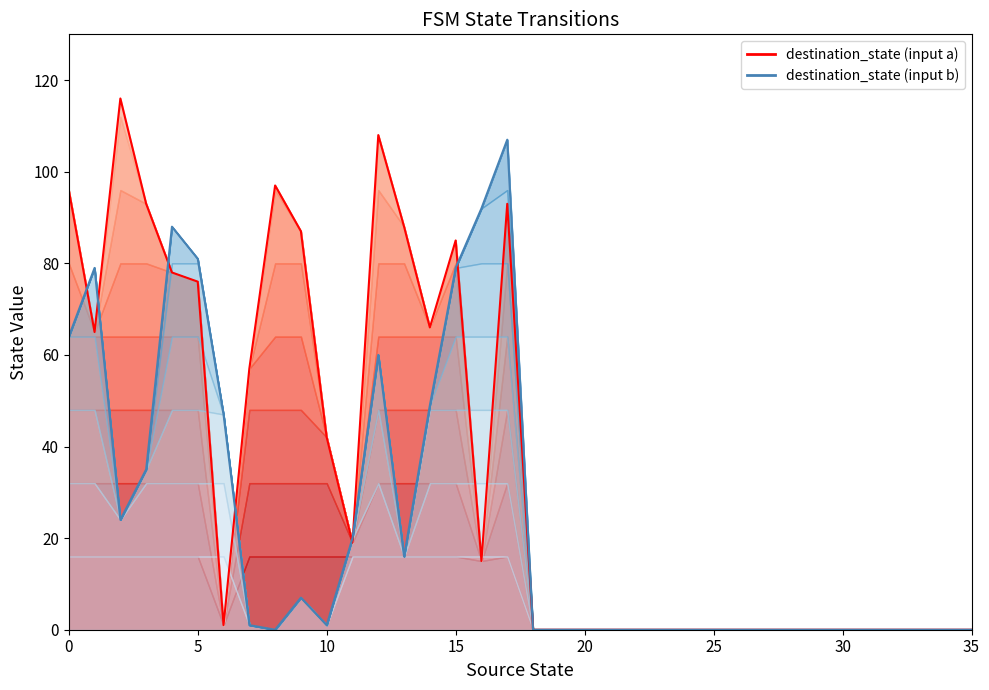

What is the average value of the destination_state (input b) series?

24